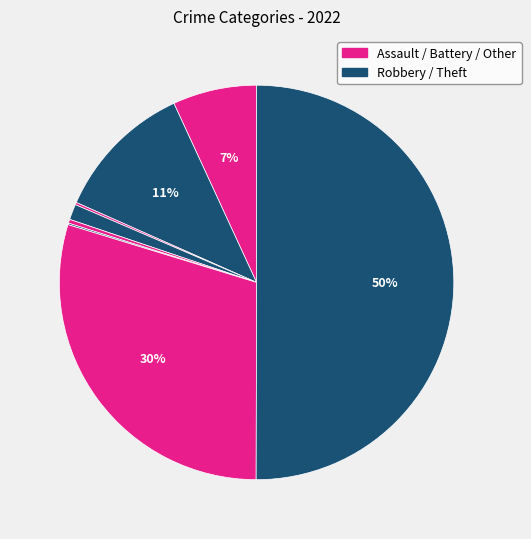

Count the number of slices in the pie.

8